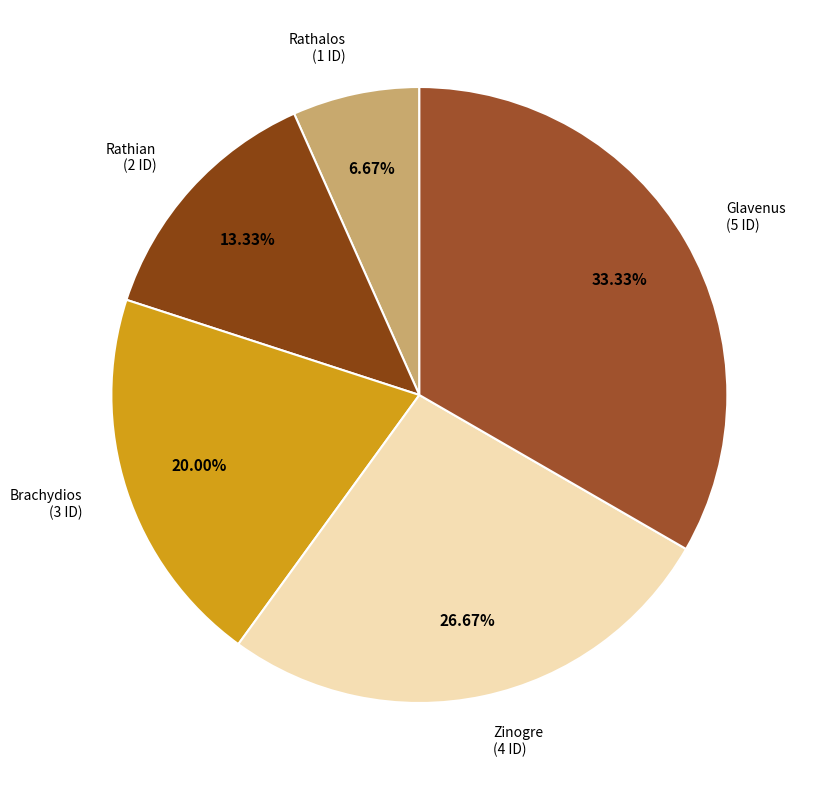

Which slice is the smallest?

Rathalos